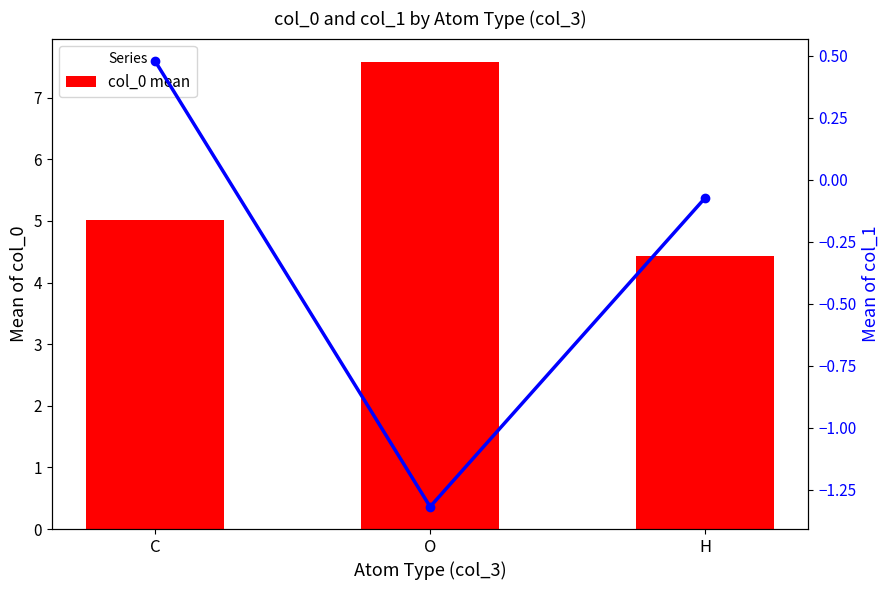

What is the value of the col_0 mean bar at the 2nd from the left?

7.6